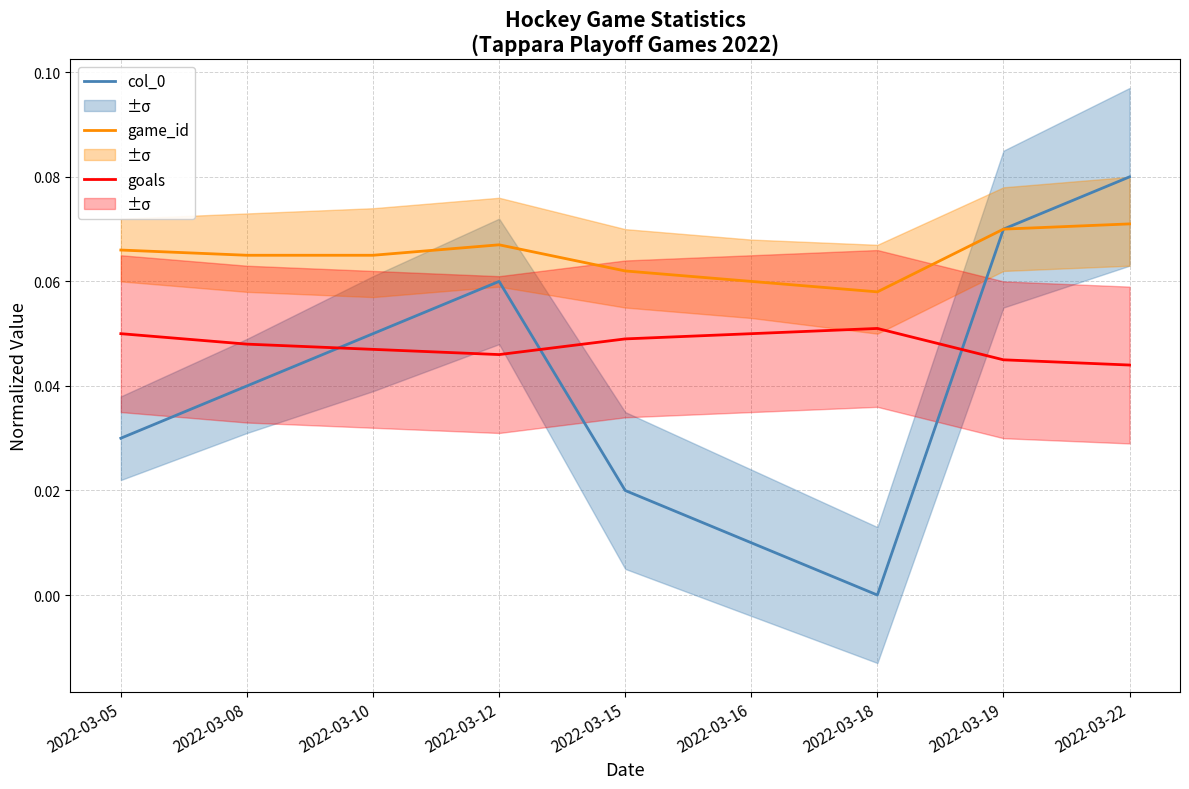

What is the total value across all series at 2022-03-15?

0.1